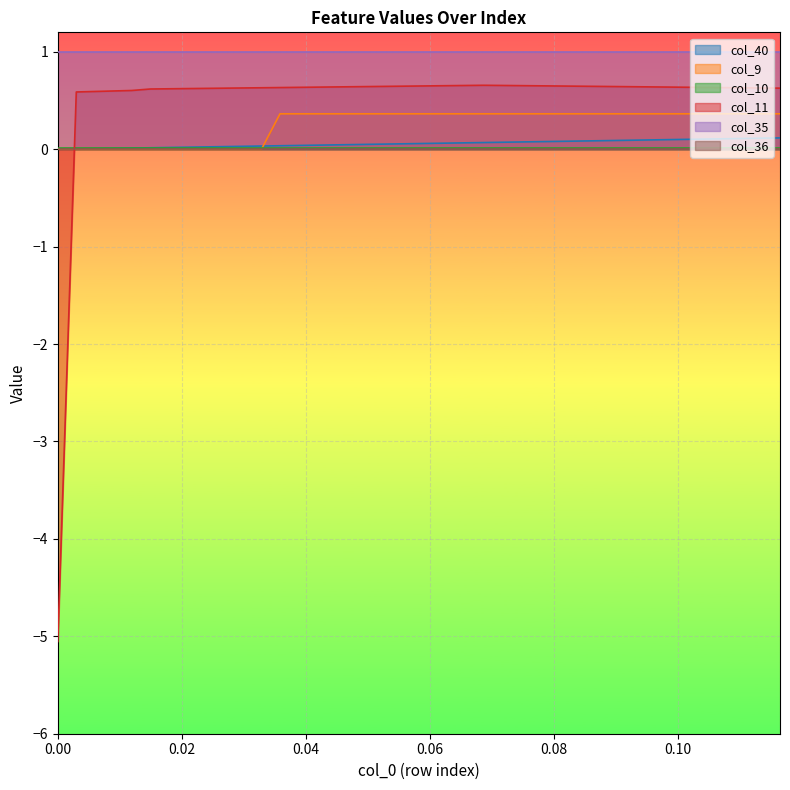

Where do col_10 and col_11 first cross each other?

0.0 and 0.0029850746268656717